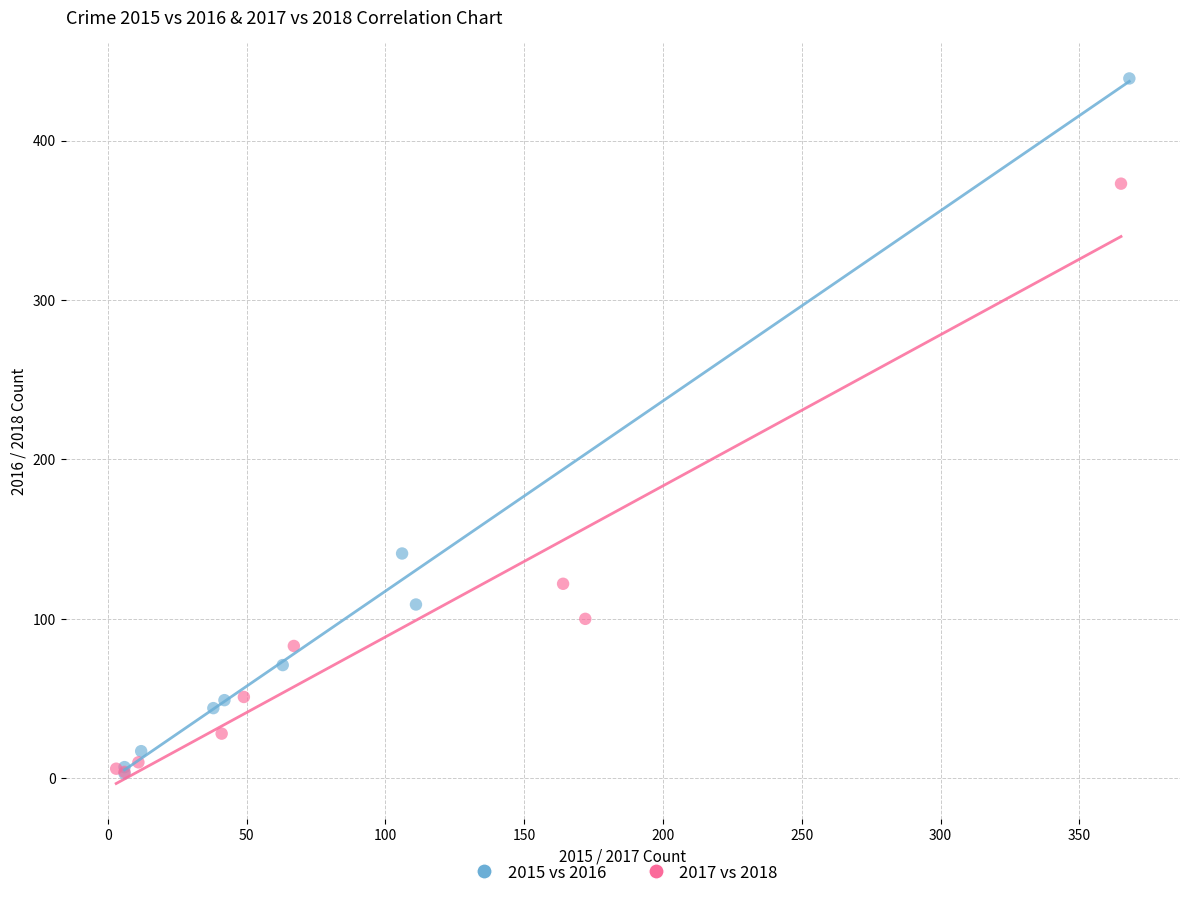

Which series has the widest spread of Y values?

2015 vs 2016